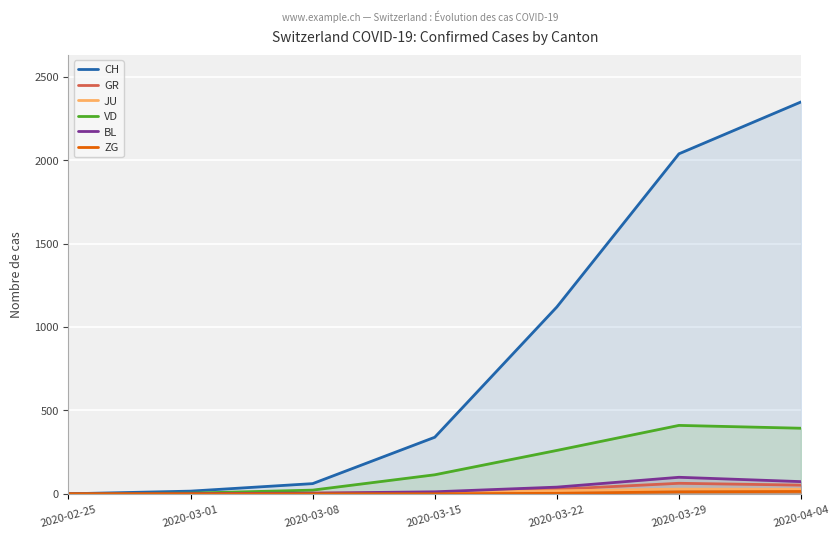

At 2020-04-04, list the series in order from largest to smallest.

CH, VD, BL, GR, JU, ZG